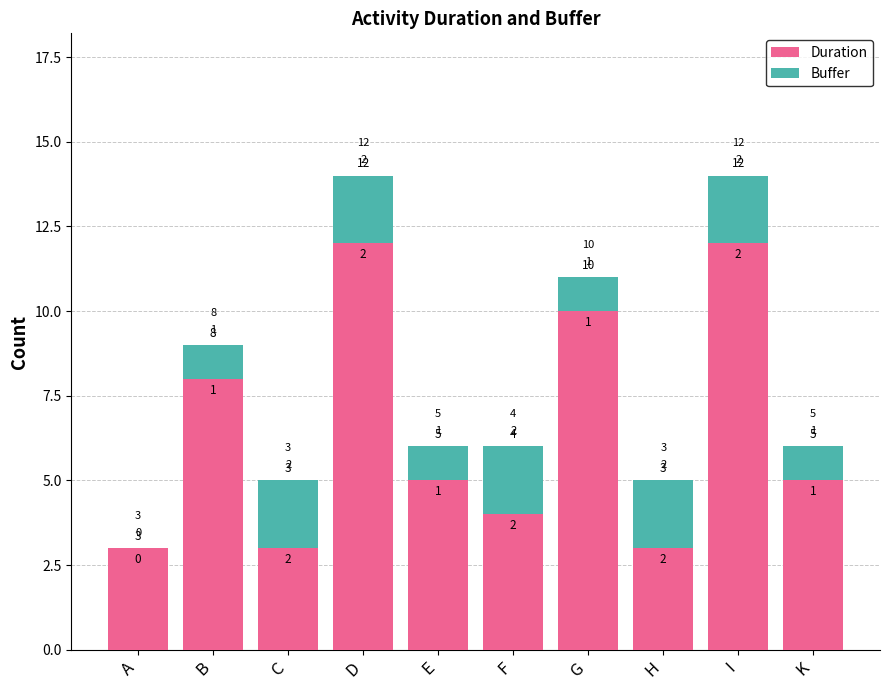

What is the total value across all series at I?

14